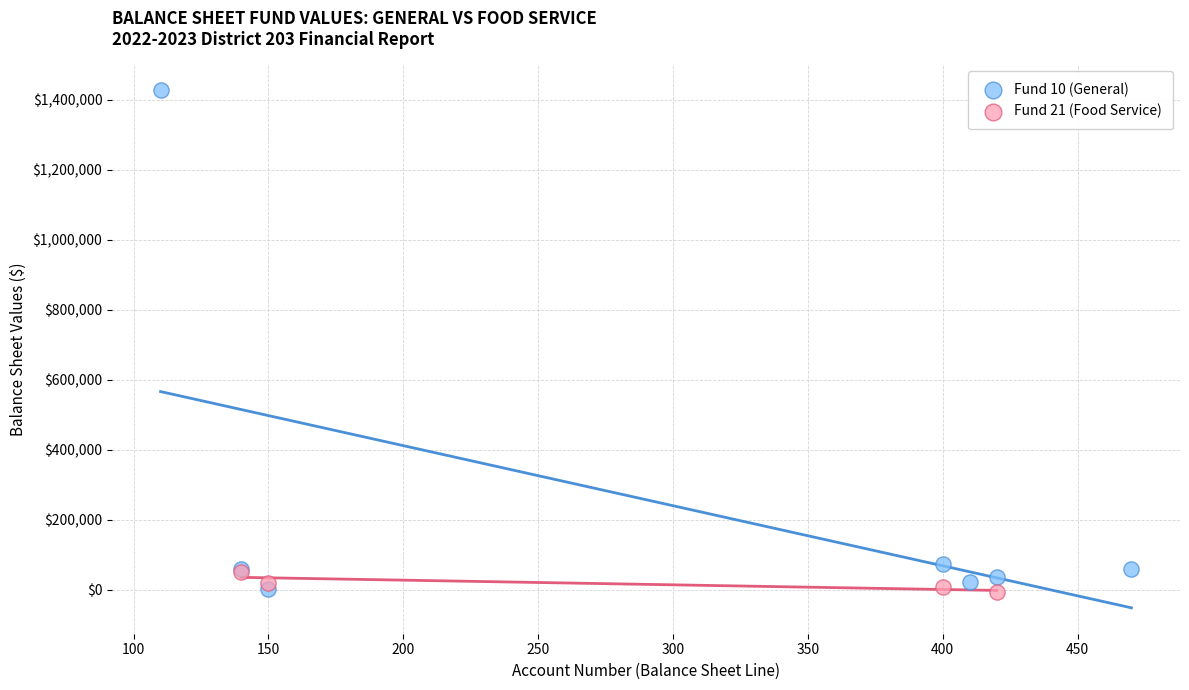

Which series has the widest spread of Y values?

Fund 10 (General)